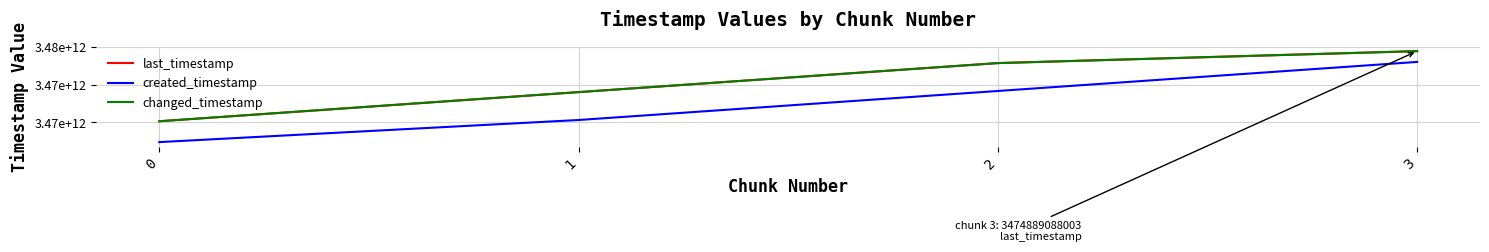

What is the difference between the maximum and minimum values in the last_timestamp series?

1855990212